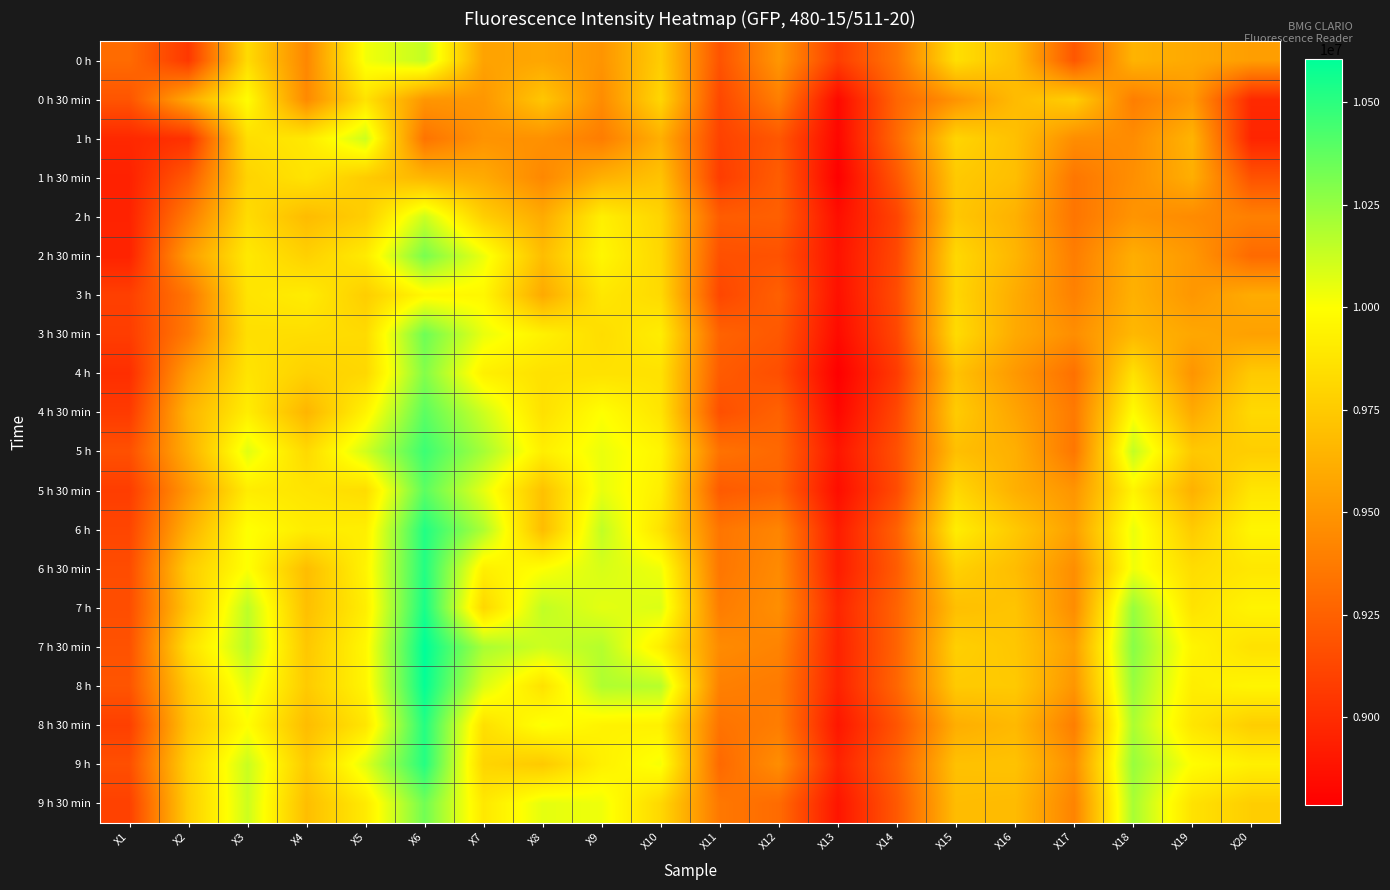

Reading right to left, list all the values displayed in this chart.

0 h: X20=9540246	X19=9589288	X18=9641661	X17=9201578	X16=9691628	X15=9849118	X14=9346853	X13=9081841	X12=9505824	X11=9184922	X10=9762138	X9=9496200	X8=9578369	X7=9561898	X6=10139113	X5=10026409	X4=9430873	X3=9830981	X2=9056488	X1=9296331
0 h 30 min: X20=8985978	X19=9516187	X18=9389233	X17=9768615	X16=9675898	X15=9488242	X14=9271347	X13=8834225	X12=9391084	X11=9128663	X10=9806923	X9=9454006	X8=9732157	X7=9505268	X6=9501382	X5=9865218	X4=9442532	X3=9988101	X2=9590768	X1=9191399
1 h: X20=8963585	X19=9643881	X18=9456411	X17=9461223	X16=9701622	X15=9799335	X14=9290409	X13=8821086	X12=9202318	X11=9102013	X10=9622969	X9=9383126	X8=9477509	X7=9488983	X6=9337230	X5=10118201	X4=9895384	X3=9844121	X2=9025027	X1=8980426
1 h 30 min: X20=9181961	X19=9617602	X18=9469921	X17=9351295	X16=9692924	X15=9744741	X14=9203058	X13=8790550	X12=9232854	X11=9076660	X10=9715131	X9=9627596	X8=9435499	X7=9600021	X6=9654245	X5=9754735	X4=9869660	X3=9793969	X2=9217494	X1=8947670
2 h: X20=9398116	X19=9449009	X18=9493979	X17=9345188	X16=9628521	X15=9733638	X14=9113487	X13=8858654	X12=9242292	X11=9227302	X10=9797115	X9=9926104	X8=9601502	X7=9771576	X6=10120977	X5=9769725	X4=9679784	X3=9834498	X2=9376834	X1=8953777
2 h 30 min: X20=9291149	X19=9512486	X18=9615382	X17=9385162	X16=9651284	X15=9815621	X14=9133844	X13=8878456	X12=9178630	X11=9169377	X10=9811180	X9=9958676	X8=9687557	X7=10040659	X6=10316775	X5=9904637	X4=9780274	X3=9895939	X2=9536544	X1=8955443
3 h: X20=9604648	X19=9506564	X18=9629261	X17=9402743	X16=9605573	X15=9804702	X14=9150870	X13=8866242	X12=9245808	X11=9123851	X10=9824689	X9=9886686	X8=9595025	X7=9961822	X6=9966634	X5=9766579	X4=9912040	X3=9870955	X2=9349629	X1=9092020
3 h 30 min: X20=9552830	X19=9583736	X18=9662018	X17=9462704	X16=9595950	X15=9831352	X14=9127737	X13=8840888	X12=9207685	X11=9256727	X10=9915926	X9=9839494	X8=9934432	X7=10048062	X6=10342869	X5=9828020	X4=9841900	X3=9849858	X2=9370542	X1=9079251
4 h: X20=9746777	X19=9493054	X18=9858186	X17=9323350	X16=9514337	X15=9710320	X14=9070367	X13=8787219	X12=9162344	X11=9221195	X10=9861147	X9=9860407	X8=9855410	X7=9927215	X6=10291236	X5=9813956	X4=9780644	X3=9873361	X2=9538580	X1=9008556
4 h 30 min: X20=9818952	X19=9597430	X18=9983289	X17=9365545	X16=9572077	X15=9754550	X14=9131069	X13=8822752	X12=9255247	X11=9167896	X10=9876322	X9=9999390	X8=9854114	X7=10117646	X6=10384138	X5=9943871	X4=9649248	X3=9915741	X2=9645732	X1=9067777
5 h: X20=9765839	X19=9741040	X18=10142445	X17=9352220	X16=9622599	X15=9696255	X14=9170857	X13=8891040	X12=9283932	X11=9330383	X10=9950533	X9=10045286	X8=9921293	X7=10209993	X6=10460015	X5=10108578	X4=9821358	X3=10072490	X2=9620563	X1=9171042
5 h 30 min: X20=9879098	X19=9628891	X18=9948127	X17=9496570	X16=9623709	X15=9817472	X14=9147724	X13=8854953	X12=9264130	X11=9218419	X10=9920553	X9=10052318	X8=9706988	X7=10057500	X6=10383768	X5=9836163	X4=9872991	X3=9911299	X2=9513781	X1=9079065
6 h: X20=9953124	X19=9752884	X18=10046766	X17=9548388	X16=9741966	X15=9916666	X14=9252101	X13=8921946	X12=9422360	X11=9346298	X10=9861887	X9=10145220	X8=9684966	X7=10191672	X6=10521826	X5=9924439	X4=9910559	X3=10004202	X2=9629261	X1=9120335
6 h 30 min: X20=9886686	X19=9836718	X18=10033812	X17=9463074	X16=9684596	X15=9781754	X14=9226562	X13=8924722	X12=9448269	X11=9348334	X10=10034922	X9=10093032	X8=10001241	X7=9924254	X6=10520161	X5=9947202	X4=9687001	X3=10005312	X2=9756215	X1=9151055
7 h: X20=9946647	X19=9864848	X18=10243305	X17=9456596	X16=9719018	X15=9697550	X14=9262279	X13=8968952	X12=9466405	X11=9379980	X10=10082299	X9=10062682	X8=10145035	X7=9810809	X6=10543479	X5=9921478	X4=9699031	X3=10155769	X2=9731972	X1=9158458
7 h 30 min: X20=9859296	X19=9950348	X18=10281613	X17=9543762	X16=9732342	X15=9775277	X14=9262464	X13=8954702	X12=9413291	X11=9449564	X10=9918517	X9=10174276	X8=10116165	X7=10202035	X6=10604180	X5=9966819	X4=9735673	X3=10167613	X2=9850598	X1=9178075
8 h: X20=9954049	X19=9918147	X18=10243119	X17=9501382	X16=9745112	X15=9748443	X14=9275419	X13=8953222	X12=9372207	X11=9397931	X10=10169464	X9=10187415	X8=9861517	X7=10083964	X6=10591966	X5=9953494	X4=9751589	X3=10068789	X2=9754180	X1=9191955
8 h 30 min: X20=9766764	X19=9880394	X18=10196483	X17=9388308	X16=9666644	X15=9614641	X14=9191955	X13=8897888	X12=9384236	X11=9335379	X10=9932582	X9=9940910	X8=10011049	X7=9851894	X6=10517755	X5=9879838	X4=9684411	X3=9994393	X2=9723459	X1=9090910
9 h: X20=9928140	X19=9991617	X18=10243305	X17=9470476	X16=9710690	X15=9704953	X14=9248399	X13=8952296	X12=9463629	X11=9286893	X10=10019747	X9=9930176	X8=9746592	X7=9801001	X6=10516829	X5=10073045	X4=9748998	X3=10128010	X2=9783235	X1=9165305
9 h 30 min: X20=9766579	X19=9863738	X18=10205551	X17=9413106	X16=9677008	X15=9684966	X14=9210646	X13=8890115	X12=9298922	X11=9357402	X10=9813030	X9=10034922	X8=10059536	X7=9892423	X6=10333061	X5=9904637	X4=9691998	X3=10118571	X2=9766579	X1=9097202